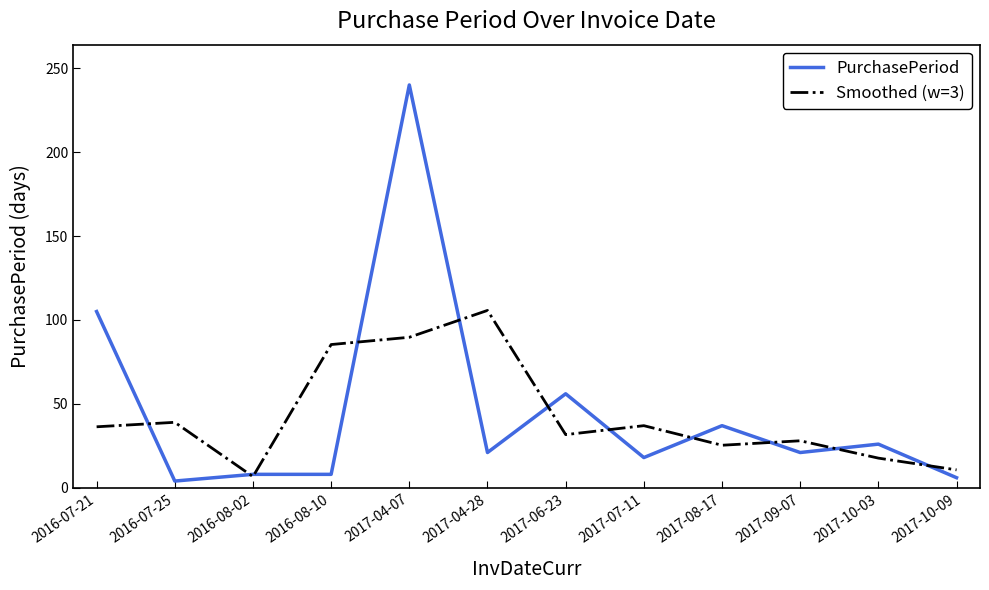

Is the value of Smoothed (w=3) at 2017-07-11 greater than the value of PurchasePeriod at 2017-10-03?

Yes